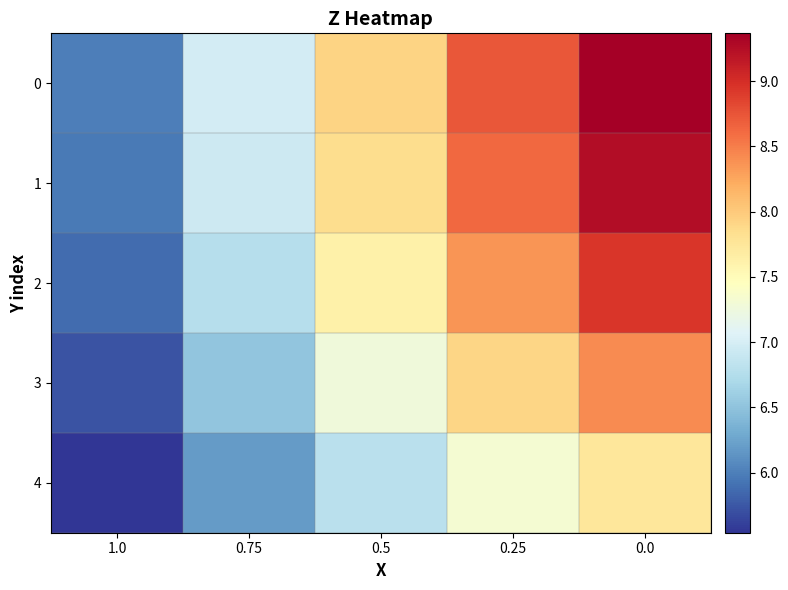

Which has a higher value, 0.25 or 1.0?

0.25